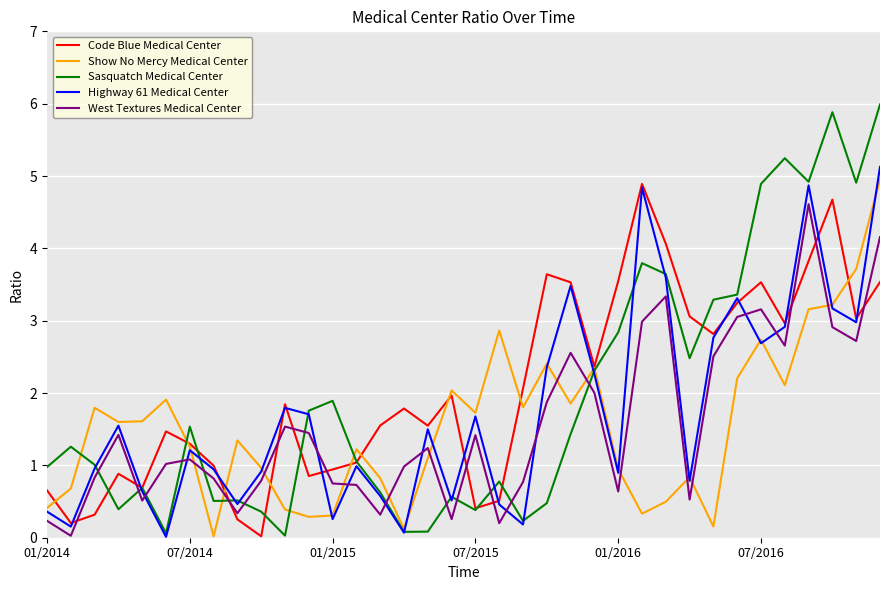

Which series has the widest spread of values?

Sasquatch Medical Center